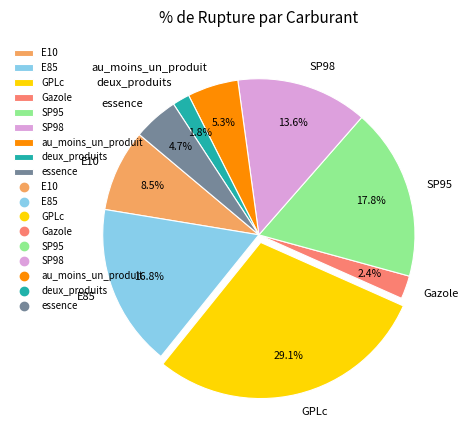

What percentage is the au_moins_un_produit slice, to the nearest percent?

5%